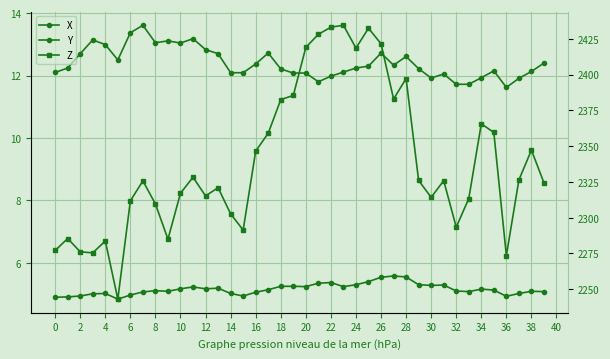

What is the value of the X point at the 34th from the left?

5.1